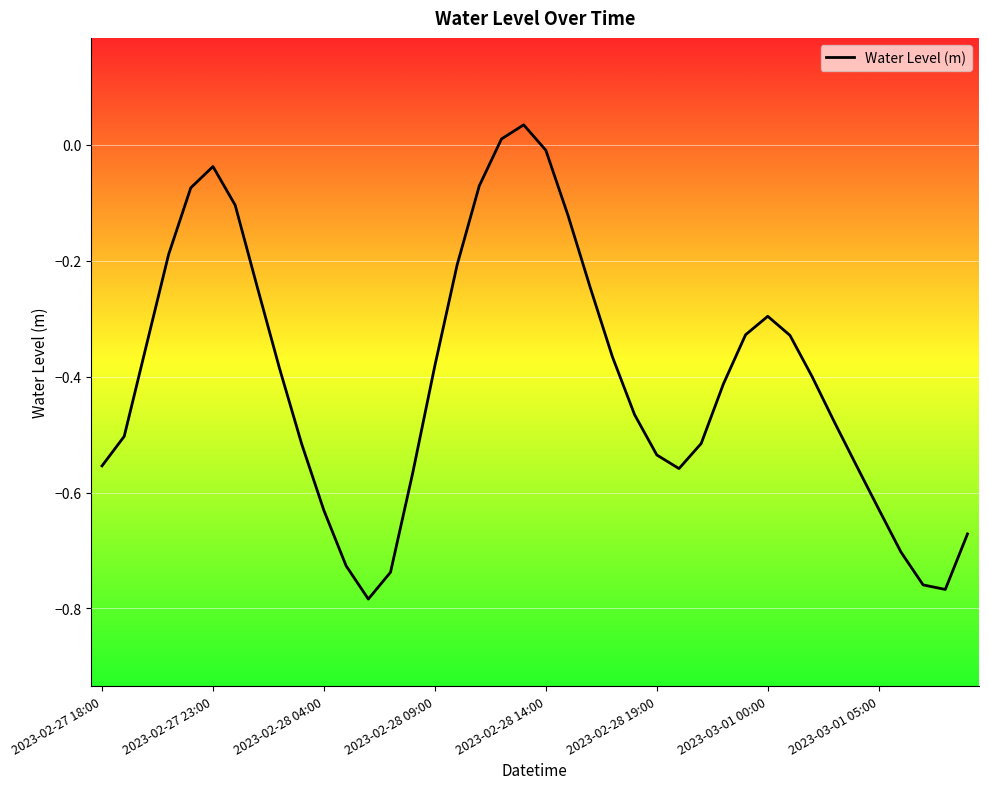

How many lines are shown in the chart?

1